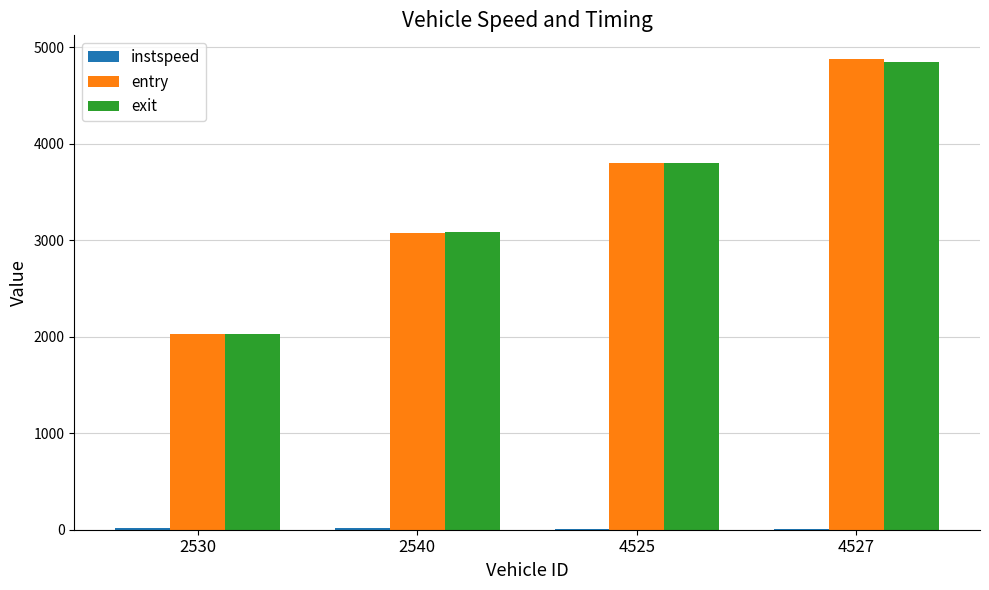

How many distinct data groups are displayed?

3